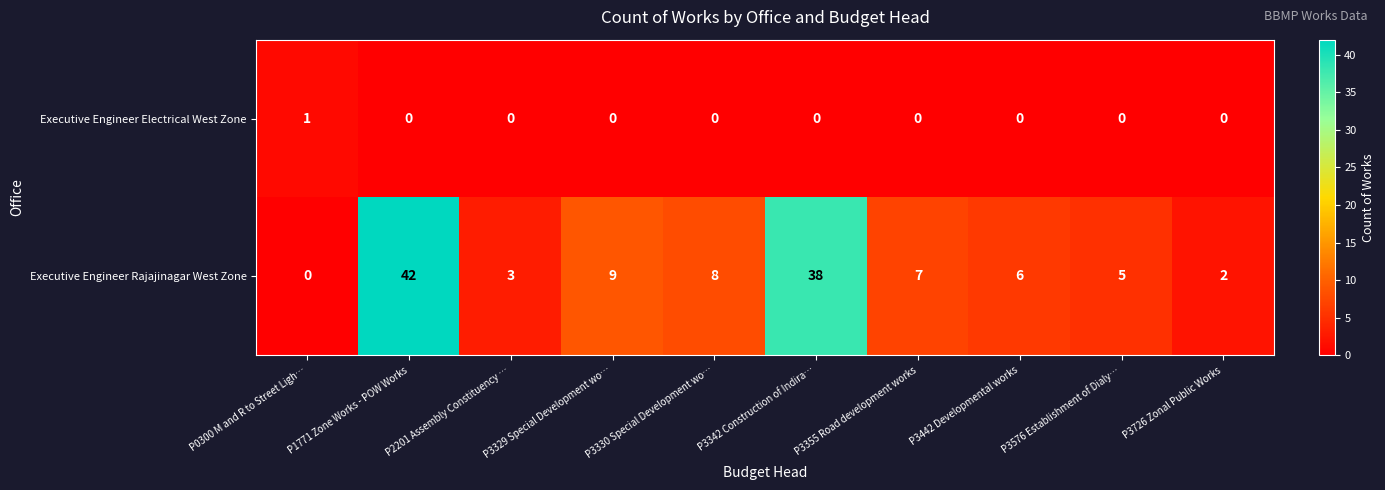

How many data points does each series have?

10